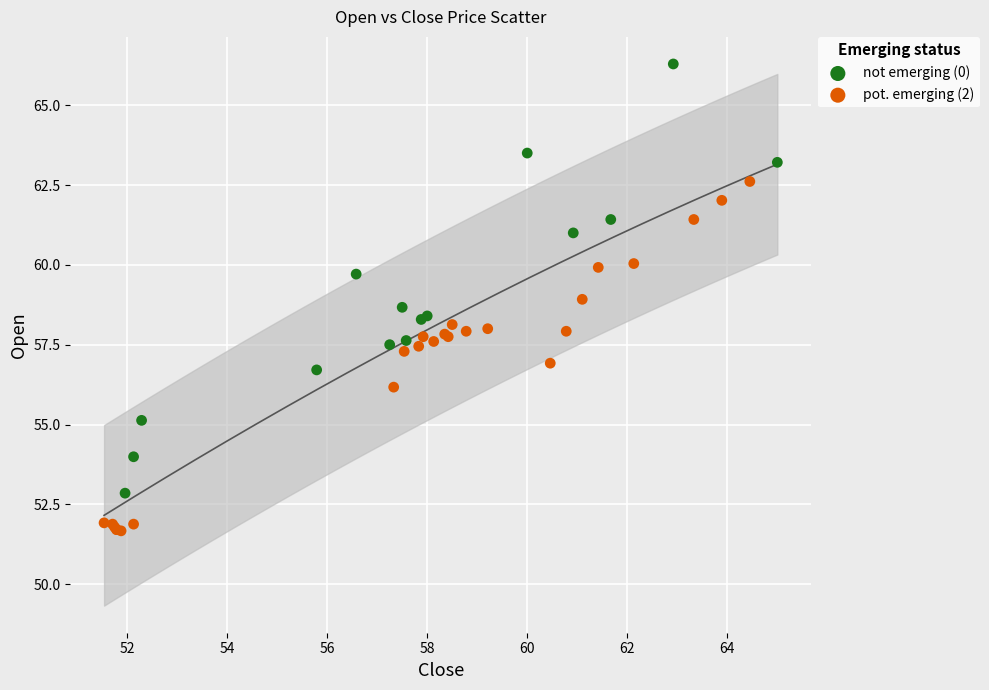

Which series has the widest spread of Y values?

not emerging (0)